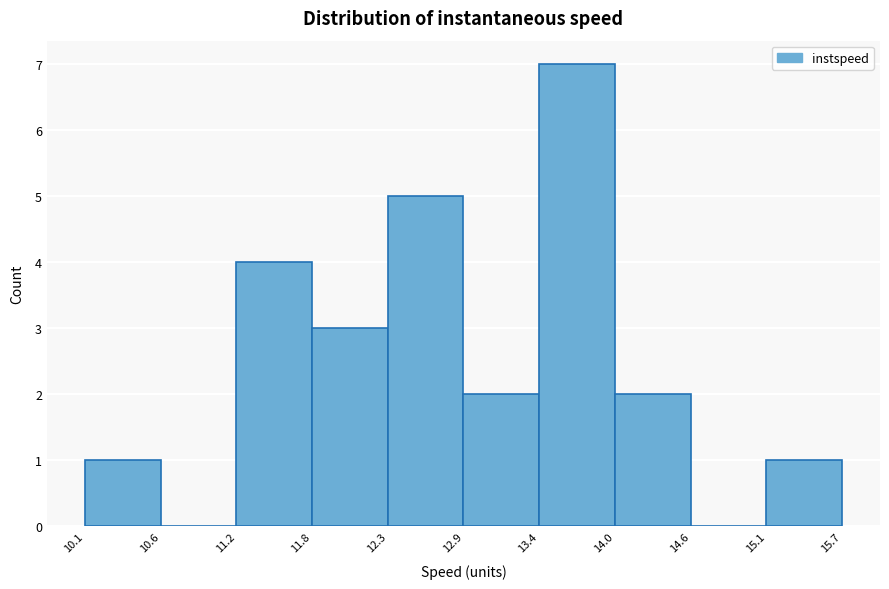

How tall is the bar that spans 10.1 to 10.6 on the x-axis? The values are not printed on the chart, so give them approximately, as read against the axis.

1